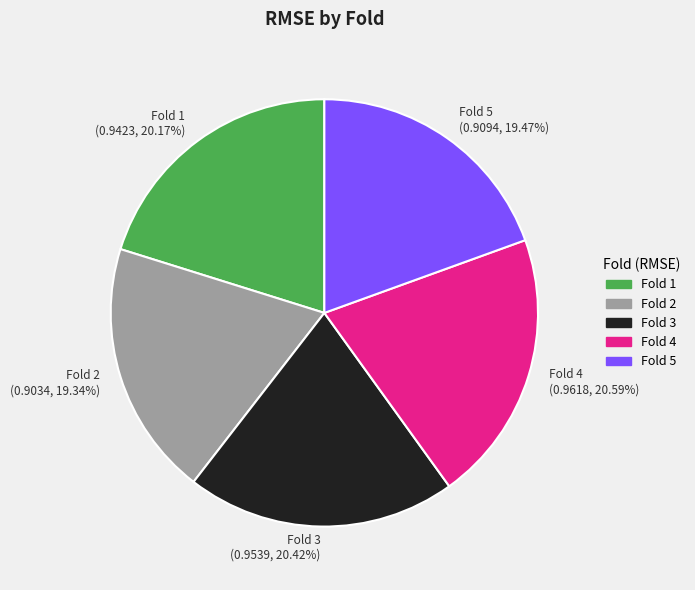

Does any single category account for the majority?

No